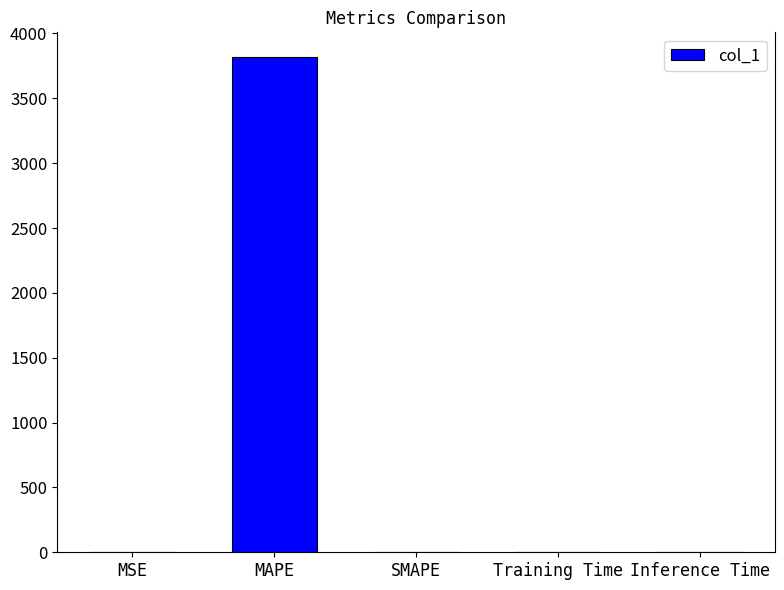

Which has a higher value, Training Time or MAPE?

MAPE